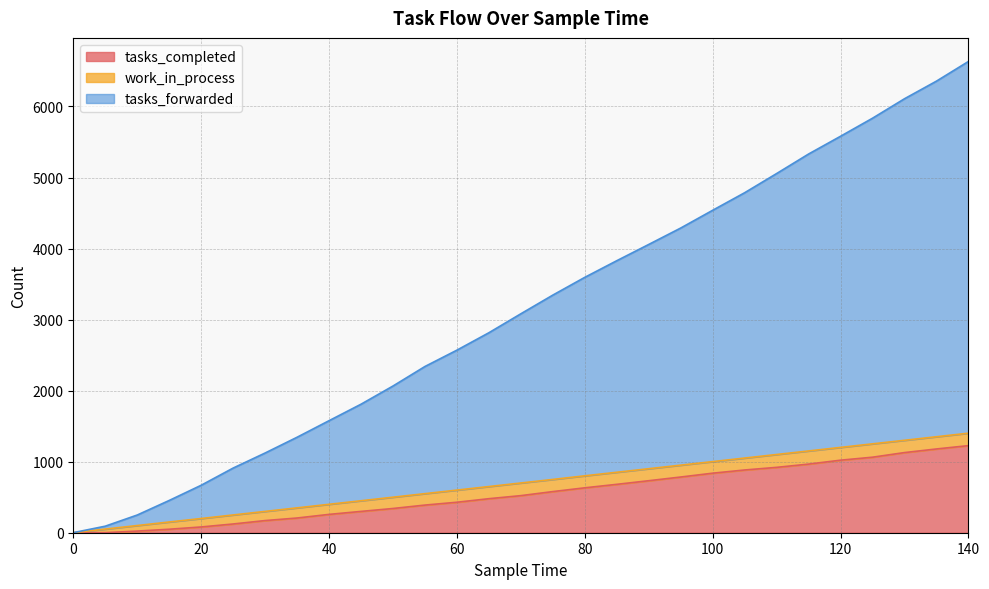

True or false: tasks_completed and tasks_forwarded cross at least once.

False